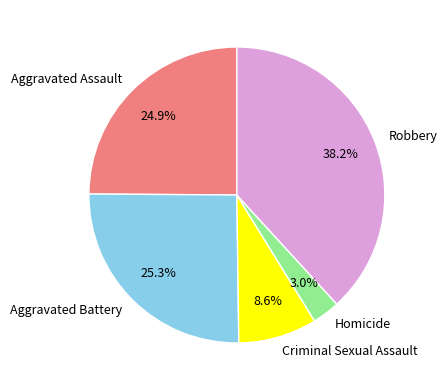

Which has a higher value, Criminal Sexual Assault or Robbery?

Robbery